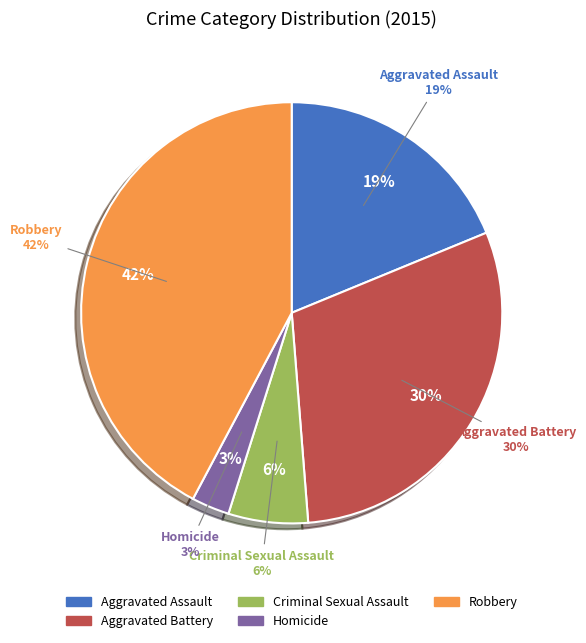

To the nearest percent, what is the average slice percentage?

20%